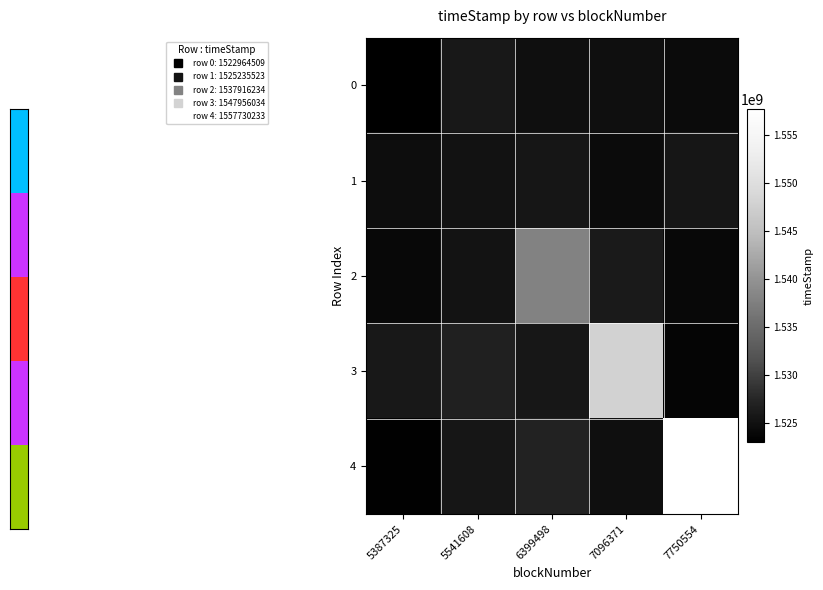

Count the number of categories in the chart.

5